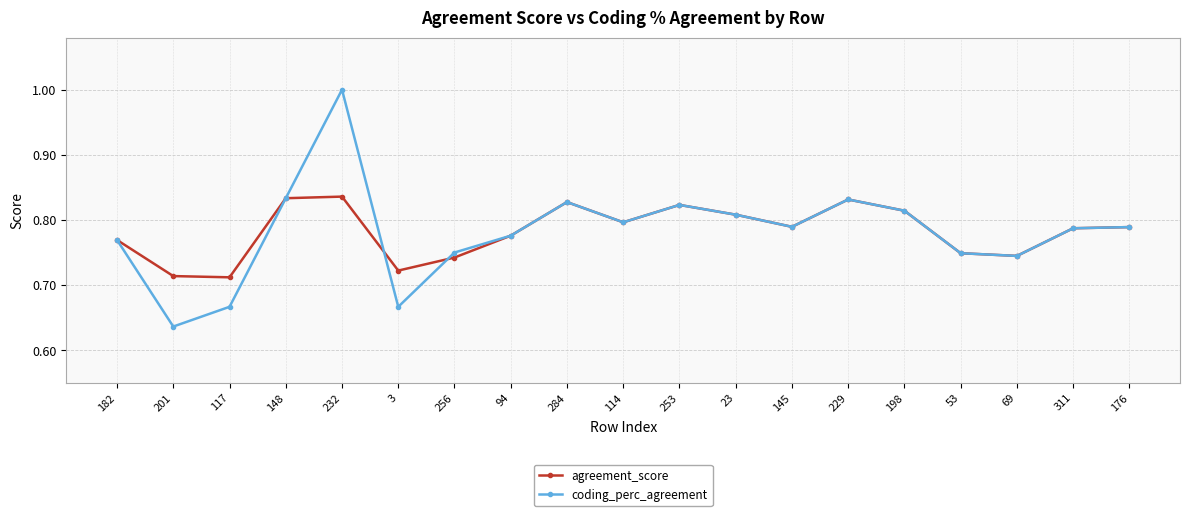

Which series has the largest range (max minus min)?

coding_perc_agreement